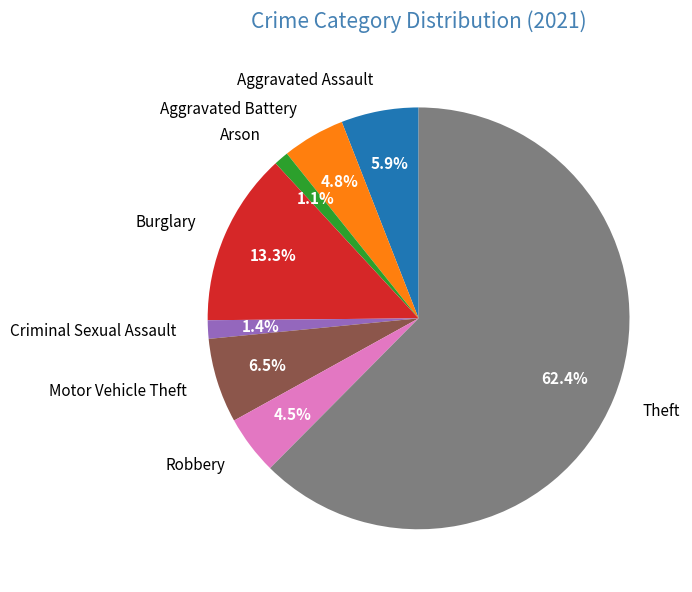

True or false: Motor Vehicle Theft accounts for 6% of the total.

True